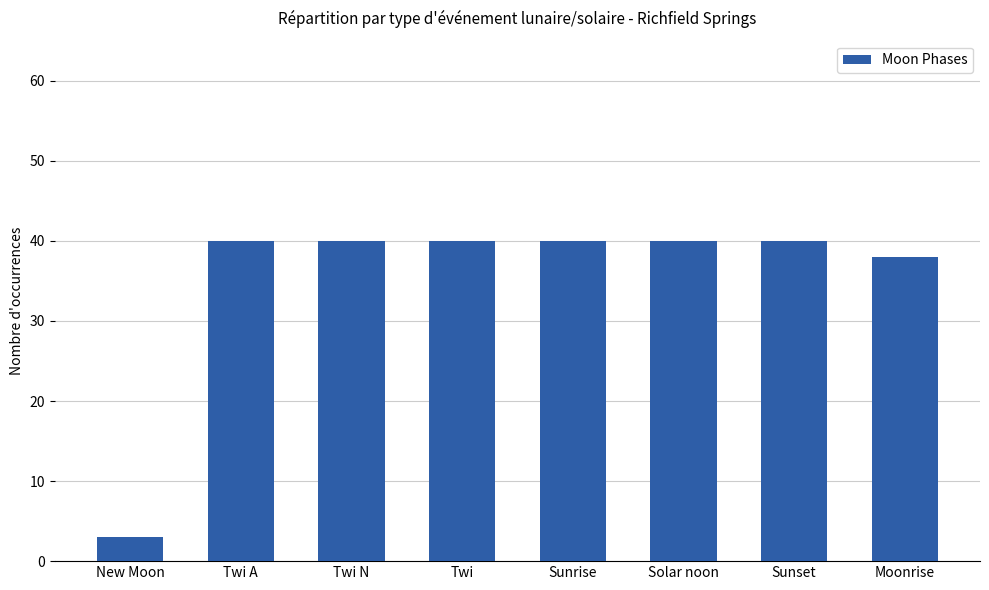

What is the value of the 8th bar from the left?

38